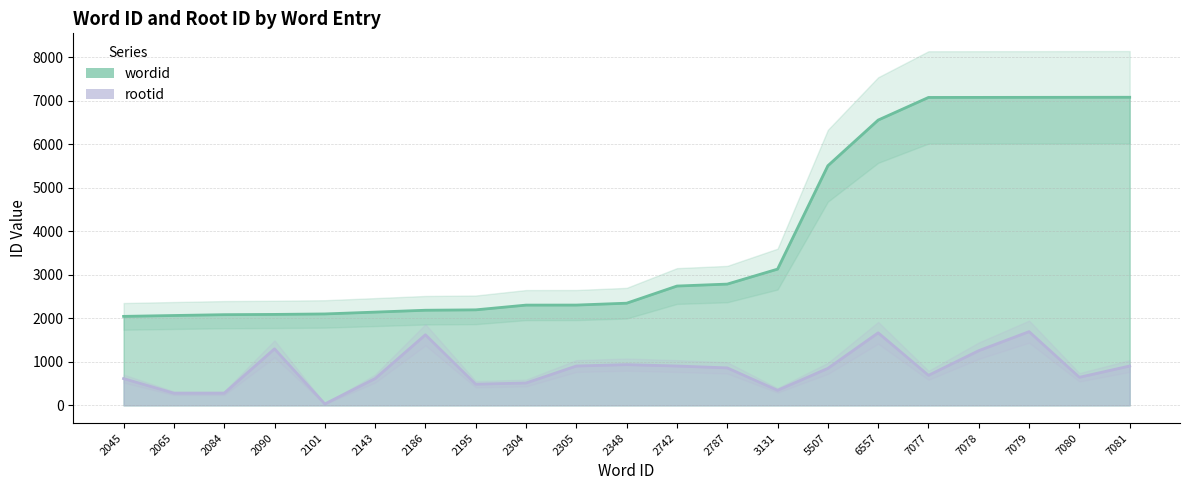

What is the approximate value of rootid at 7077, to the nearest 100?

700